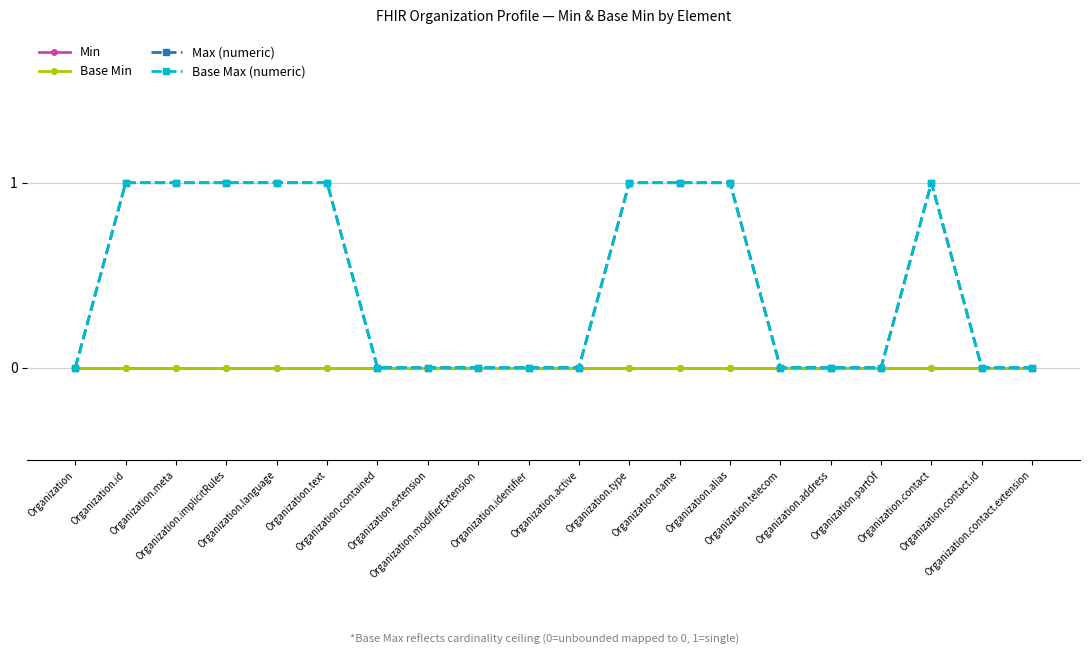

At which label does Min reach its peak?

Organization